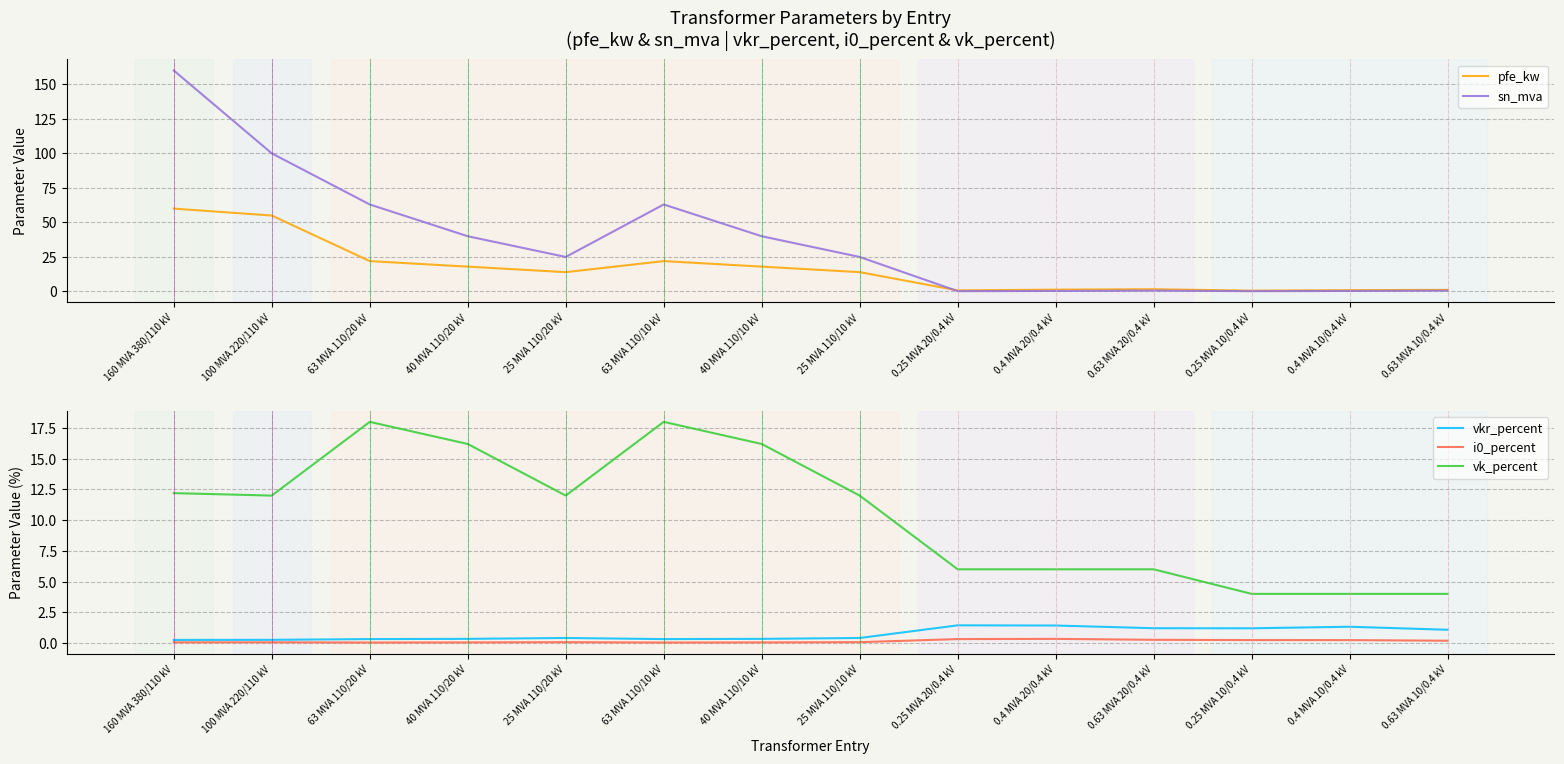

At which label does i0_percent reach its minimum?

63 MVA 110/20 kV